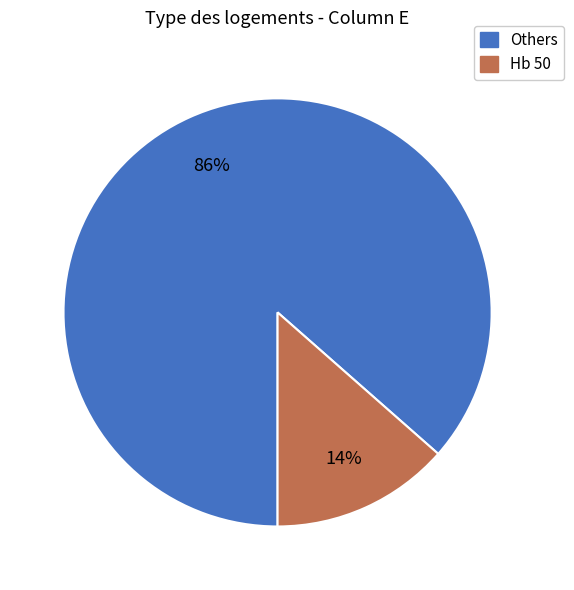

To the nearest percent, what is the average slice percentage?

50%